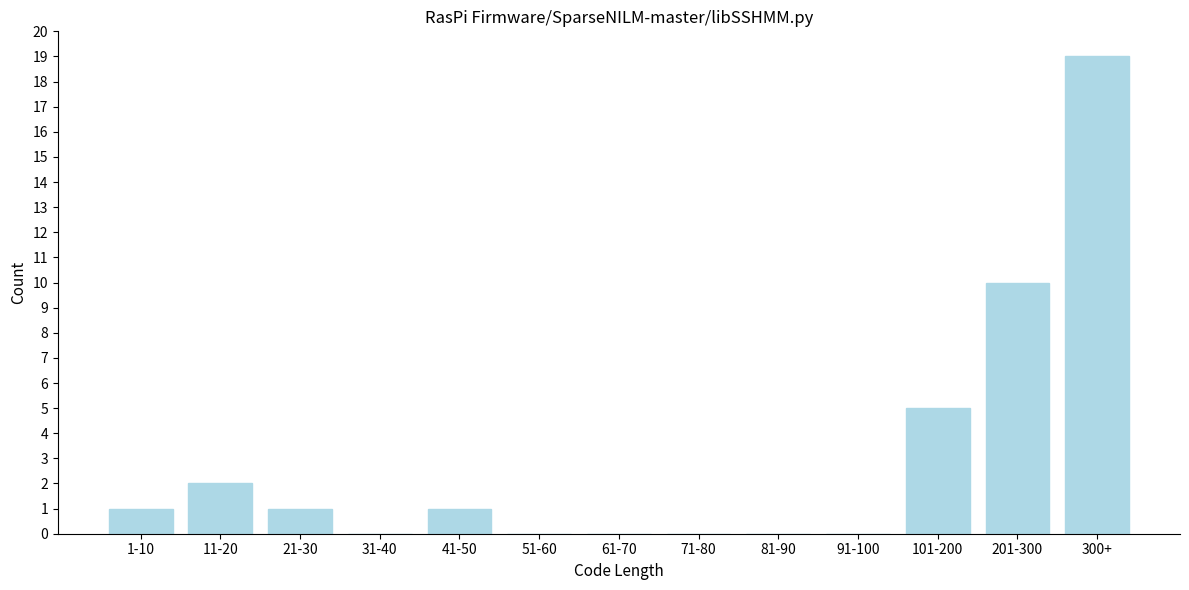

Reading right to left, extract all data points from this chart.

300+=19	201-300=10	101-200=5	91-100=0	81-90=0	71-80=0	61-70=0	51-60=0	41-50=1	31-40=0	21-30=1	11-20=2	1-10=1